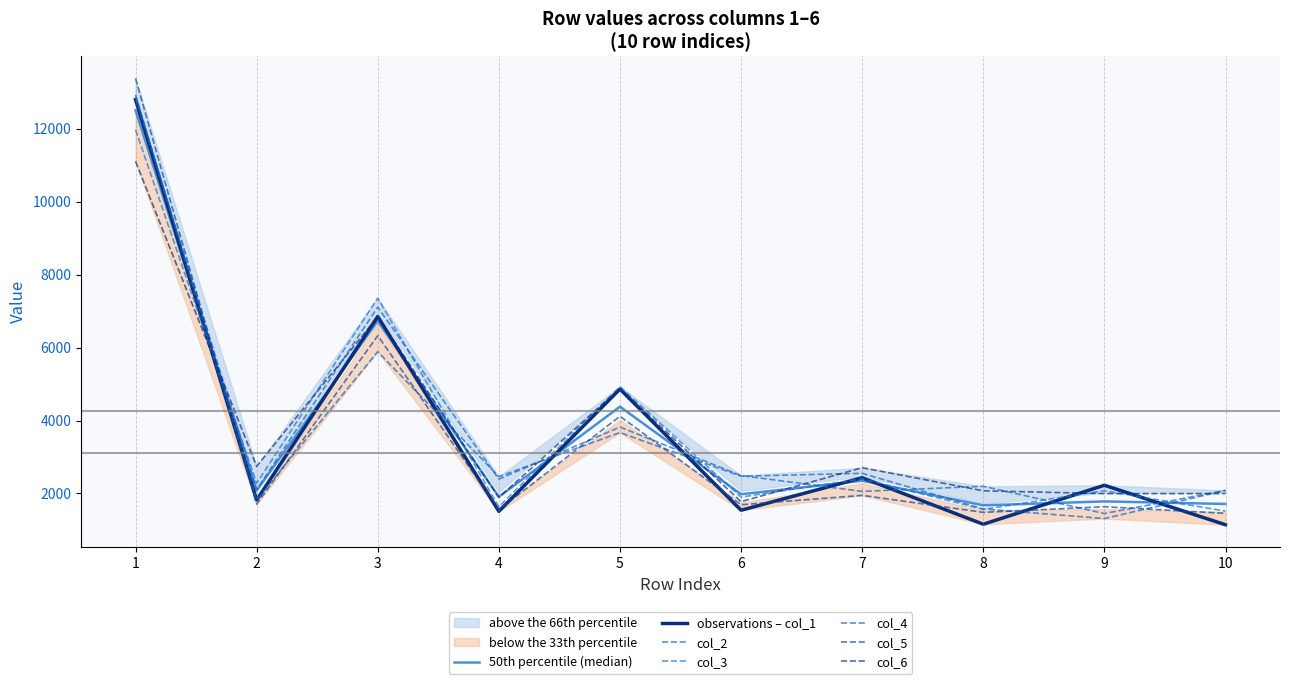

At which category is the sum across all series the highest?

1